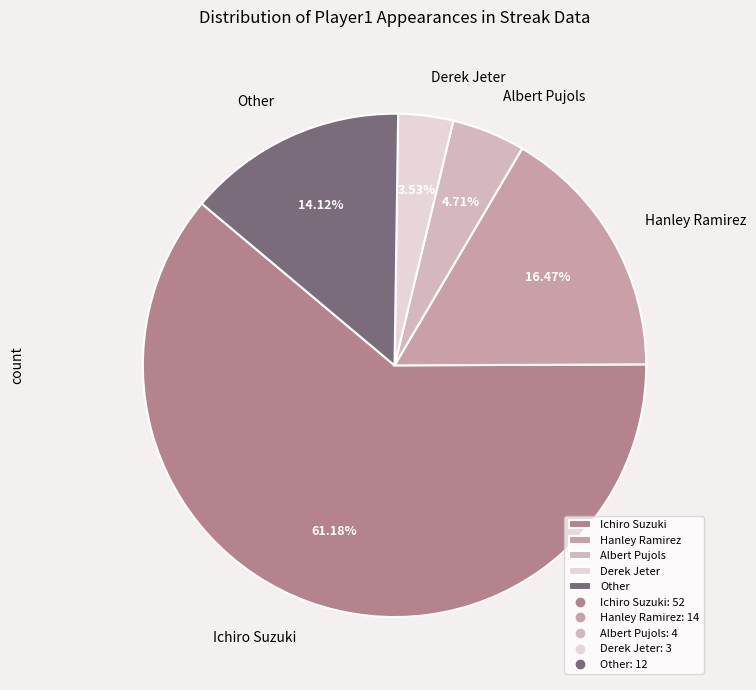

To the nearest percent, what is the average slice percentage?

20%